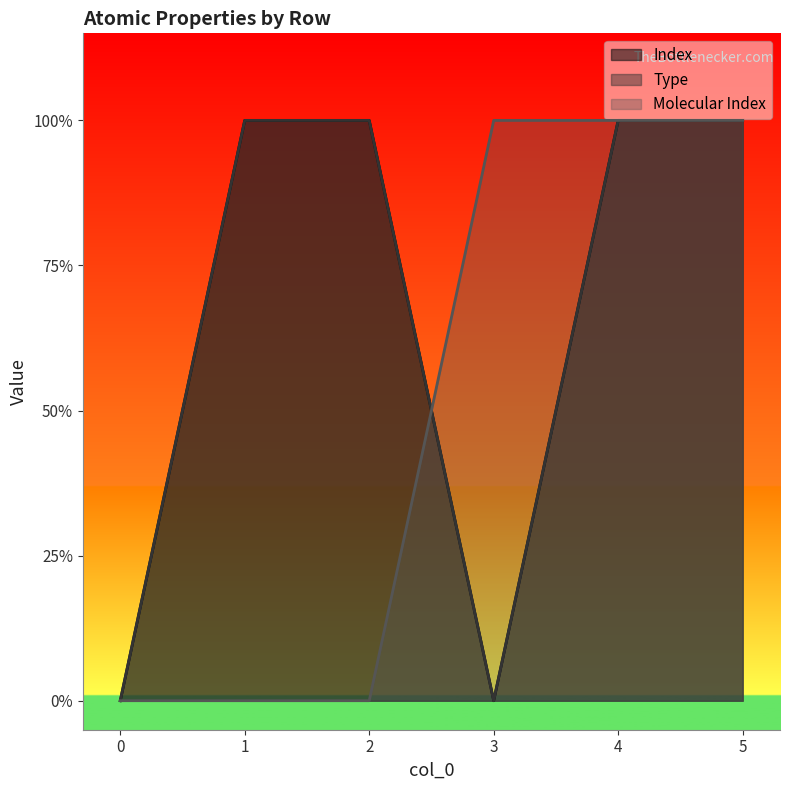

What are all the series names shown in the legend?

Index, Type, Molecular Index